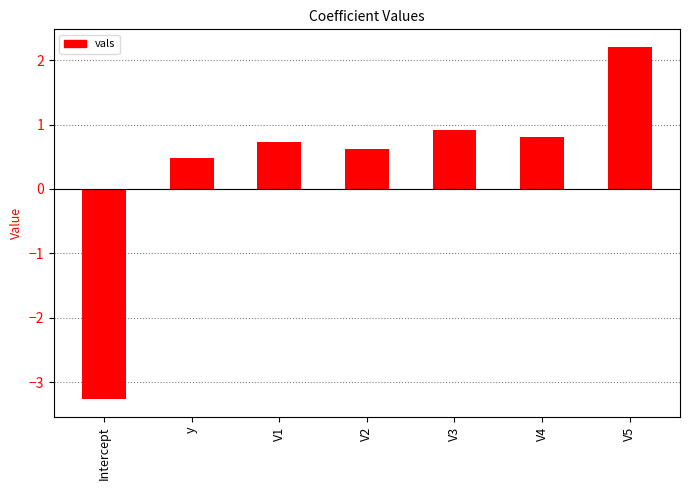

What is the value of the 7th bar from the left?

2.2